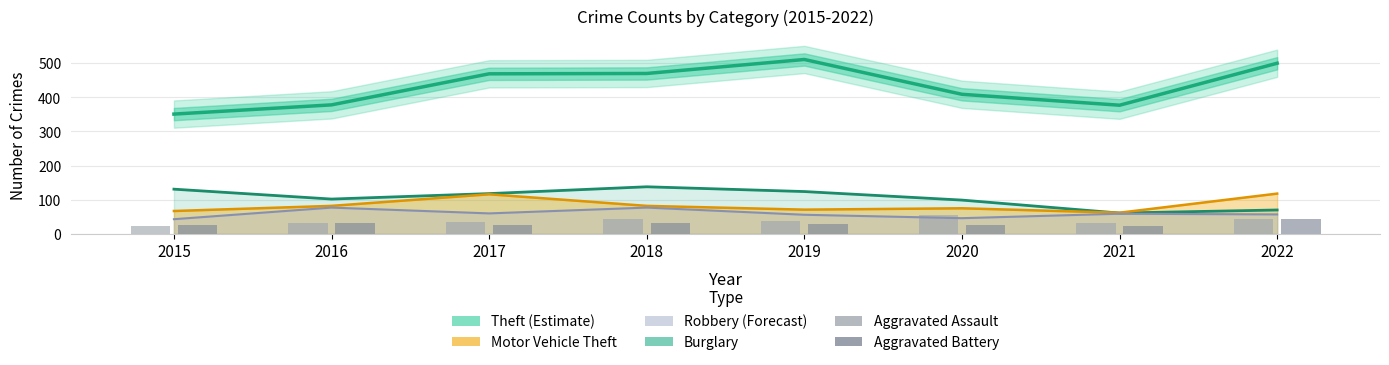

True or false: Aggravated Battery has a value of 22 at 2021.

True